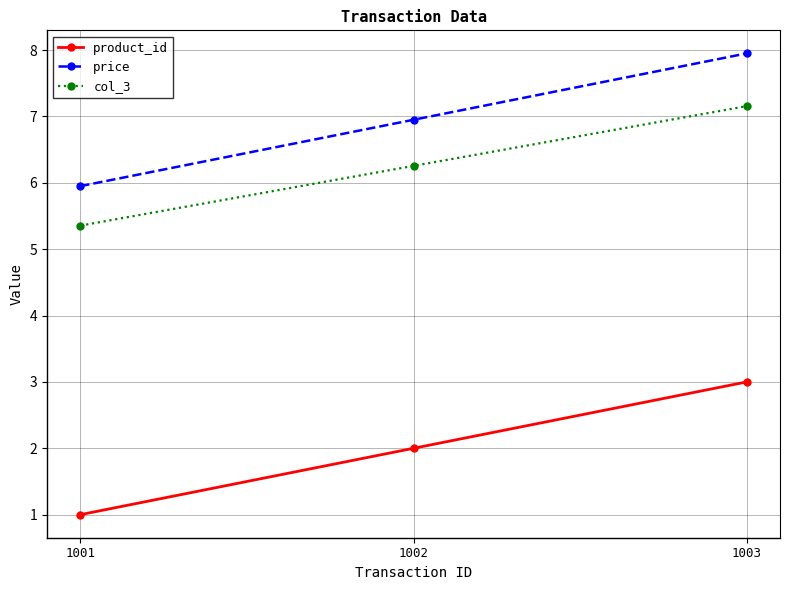

The value of price at 1001 is 2.3. True or false?

False